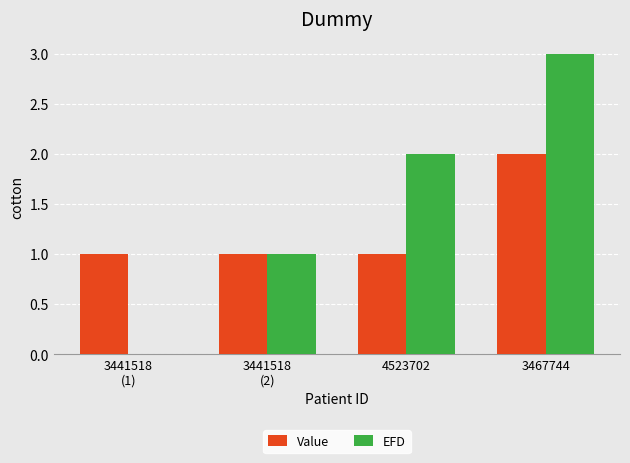

At which category does the chart reach its peak across all series?

3467744